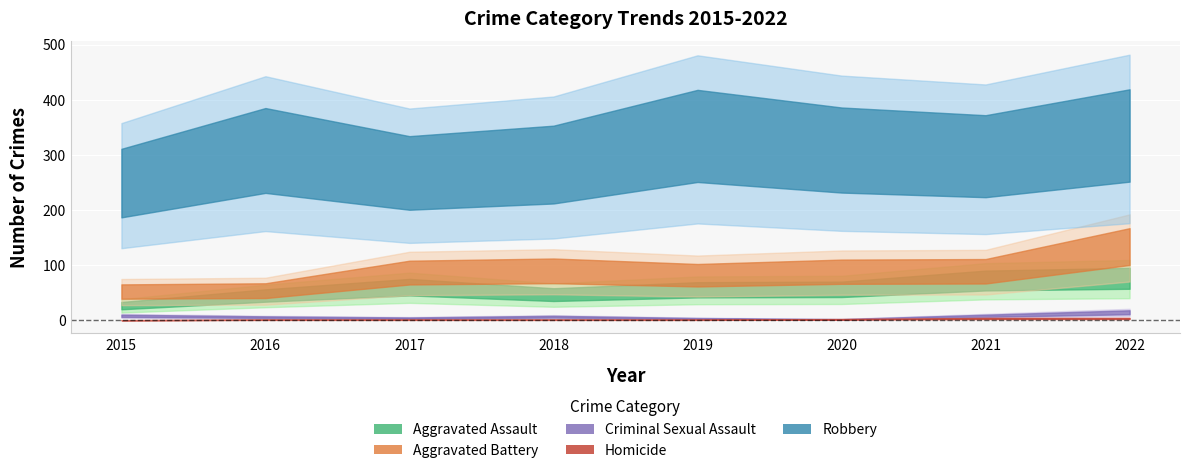

Which series has the largest range (max minus min)?

Robbery